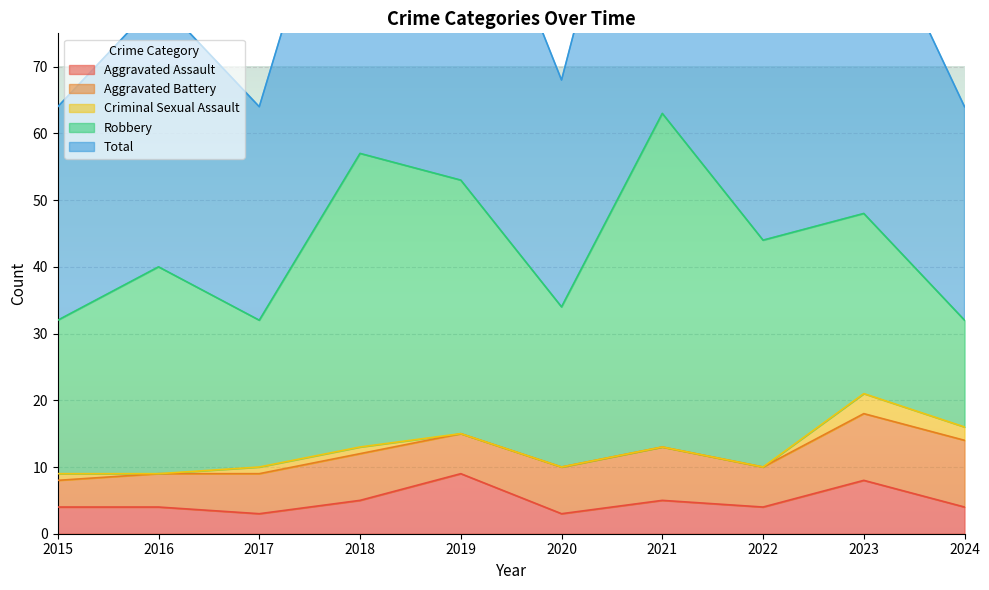

What is the greatest value displayed?

63